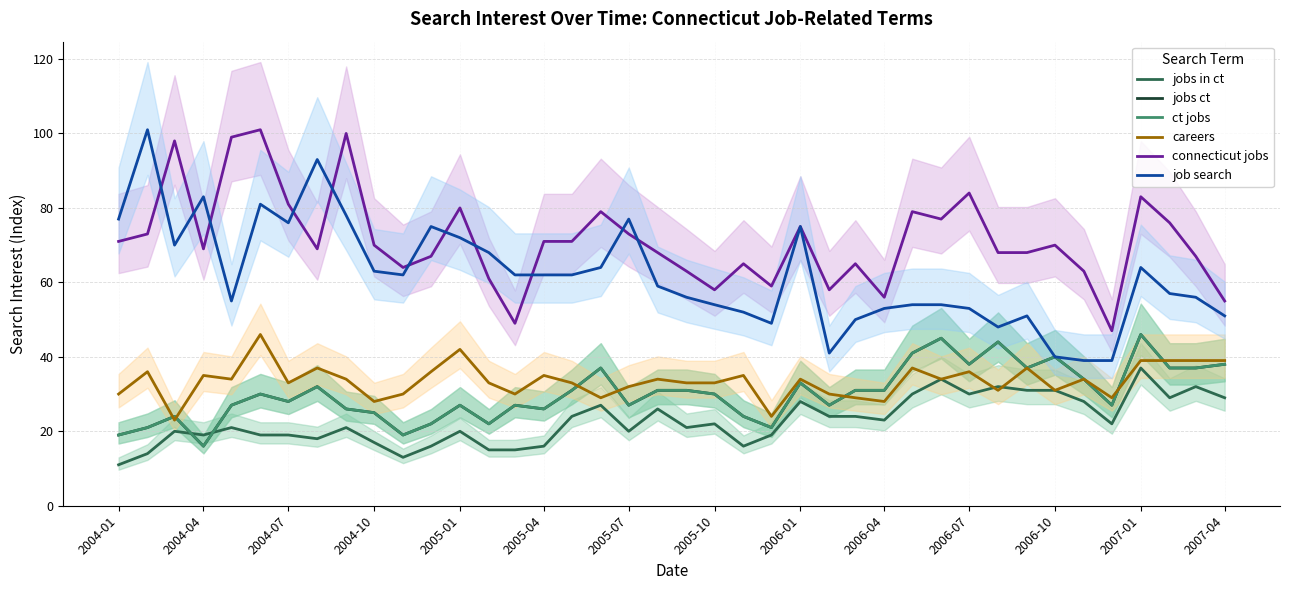

Which series has the widest spread of values?

job search